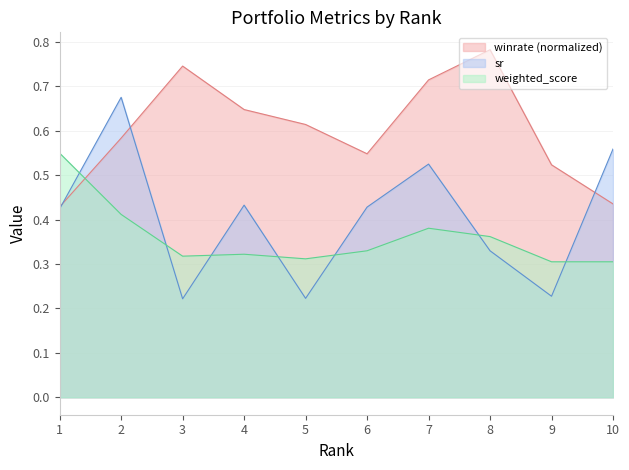

In sr, how many points are lower than both neighbors (excluding endpoints)?

3